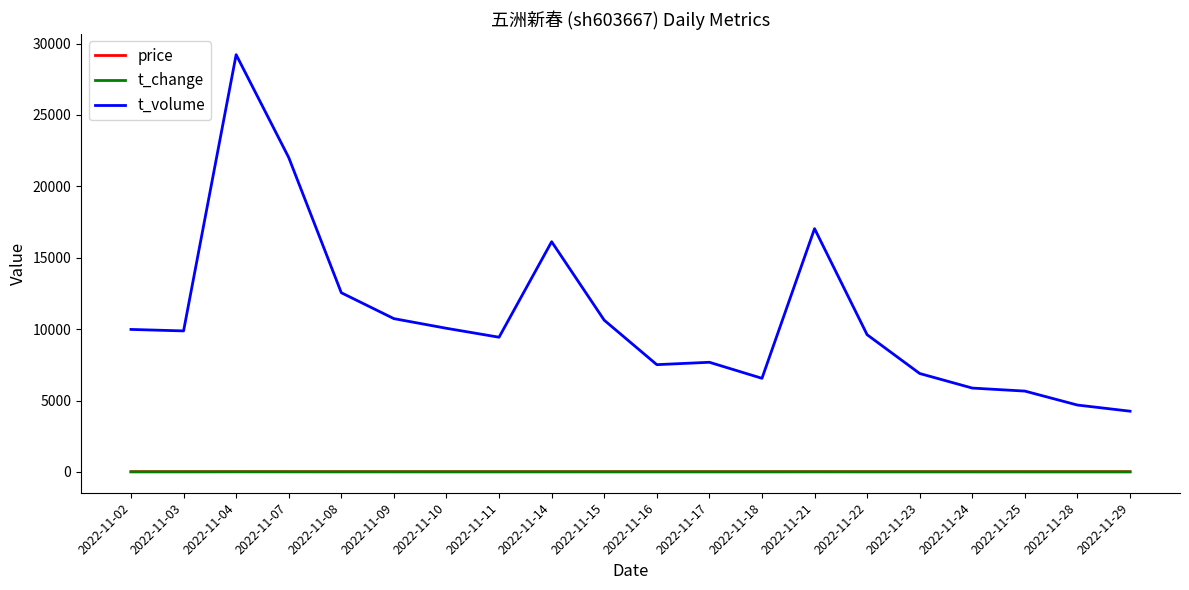

Where does the t_change series first go above 1?

2022-11-02